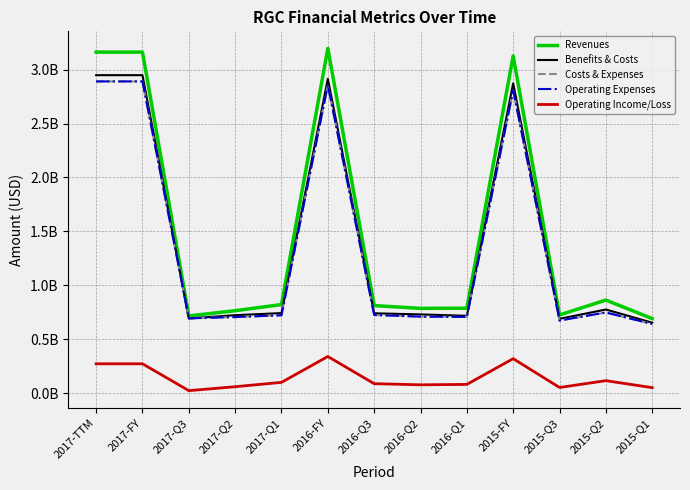

What is the difference between the maximum and minimum values in the Benefits & Costs series?

2296100000